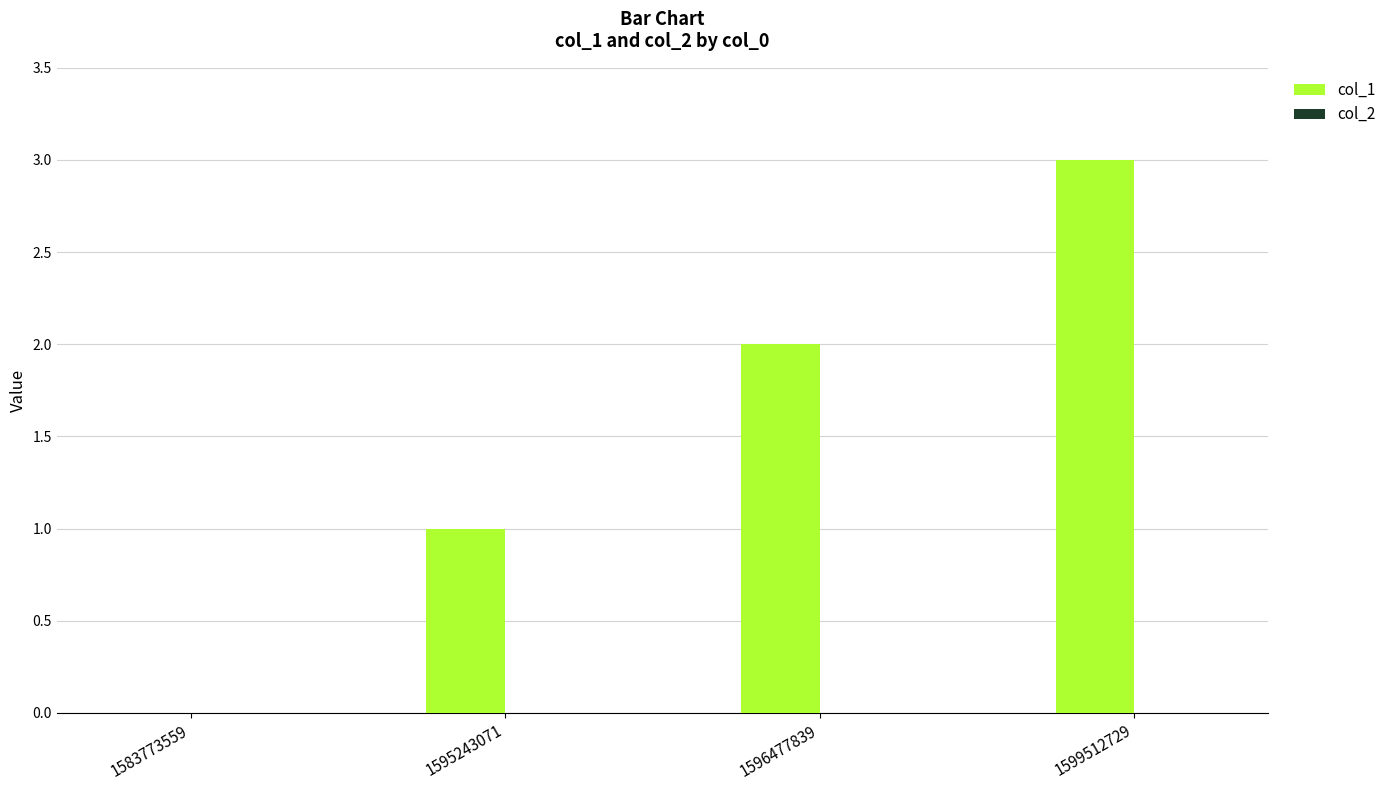

At which category does the chart reach its peak across all series?

1599512729